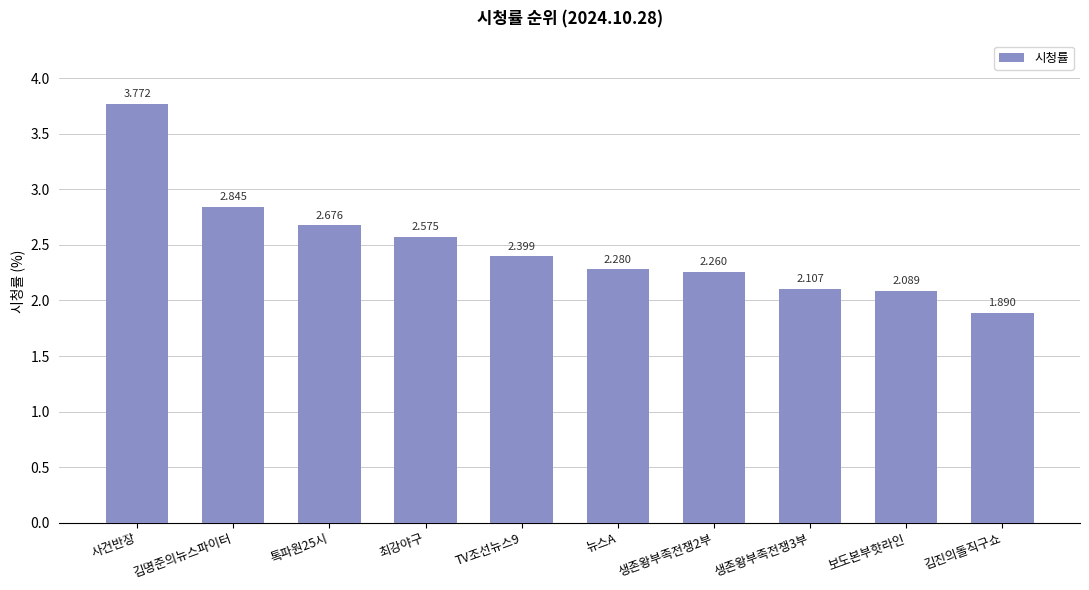

Between 생존왕부족전쟁2부 and 생존왕부족전쟁3부, which is larger?

생존왕부족전쟁2부